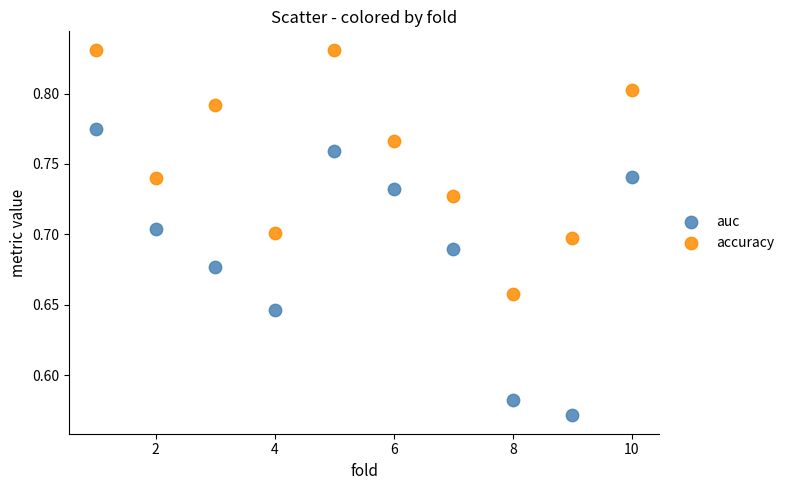

Which series contains the lowest Y value?

auc